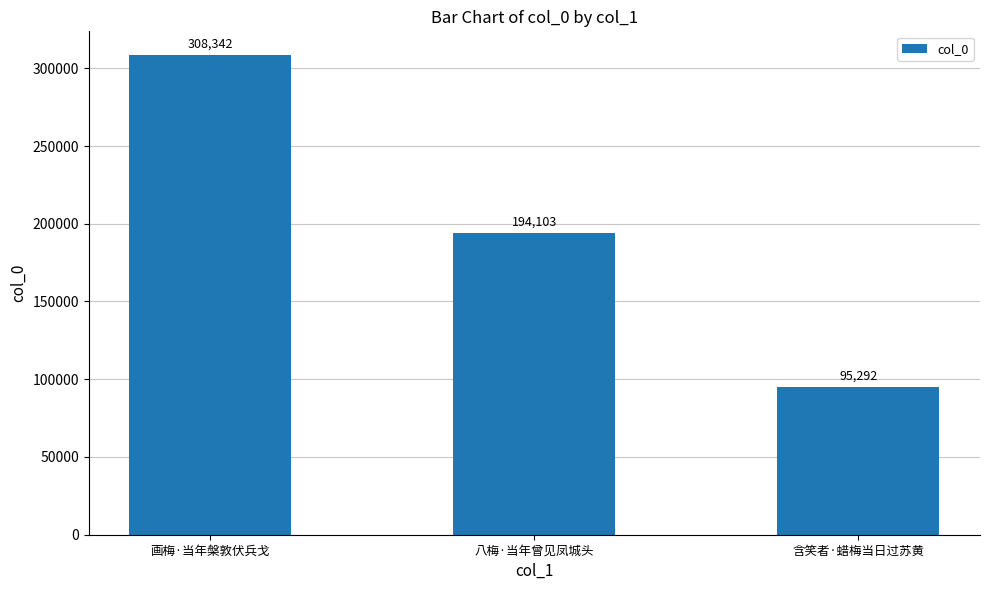

What is the sum of all values?

597737